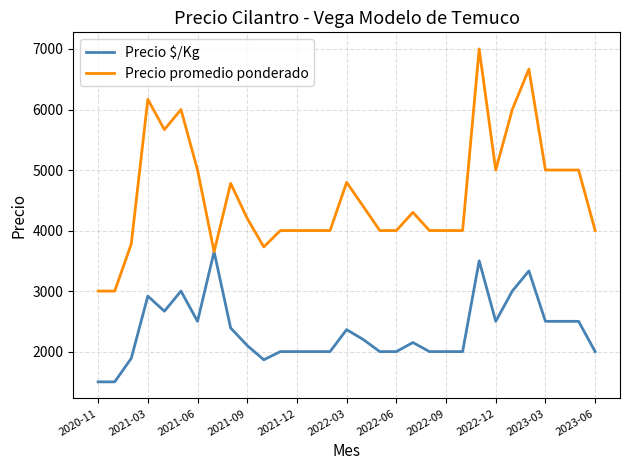

What is the maximum value shown in the chart?

7000